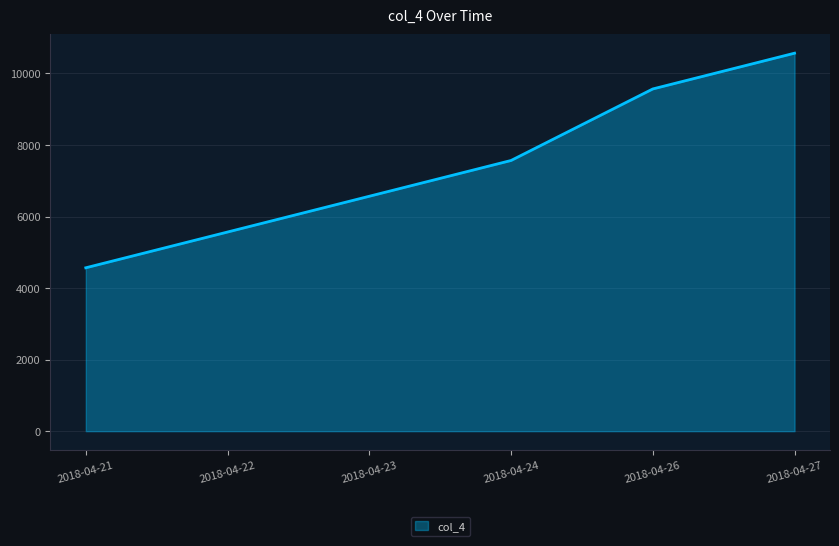

True or false: there are more than 1 points higher than both neighbors.

False